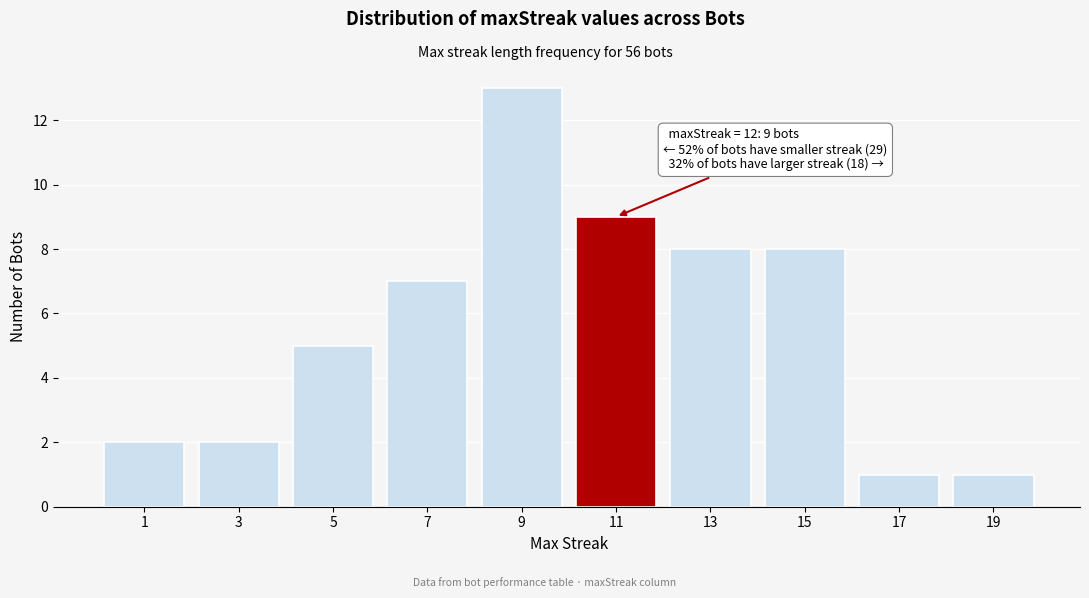

Reading left to right, what are all the values shown in this chart?

1=2	3=2	5=5	7=7	9=13	11=9	13=8	15=8	17=1	19=1